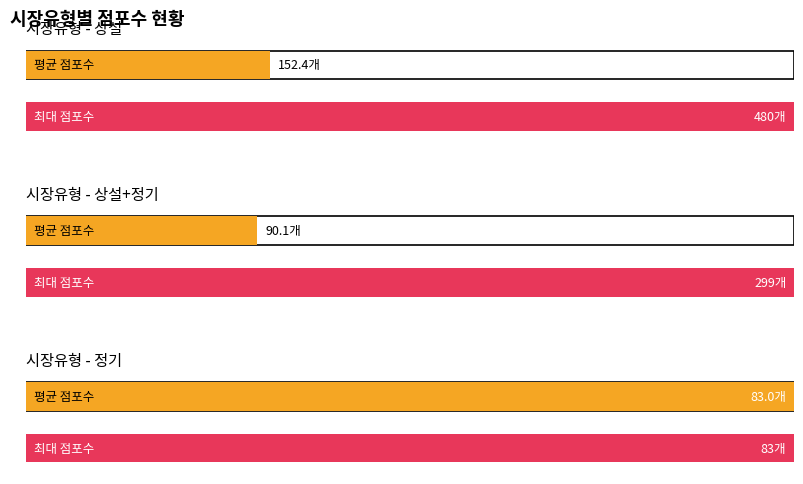

Count the number of data series in this chart.

2